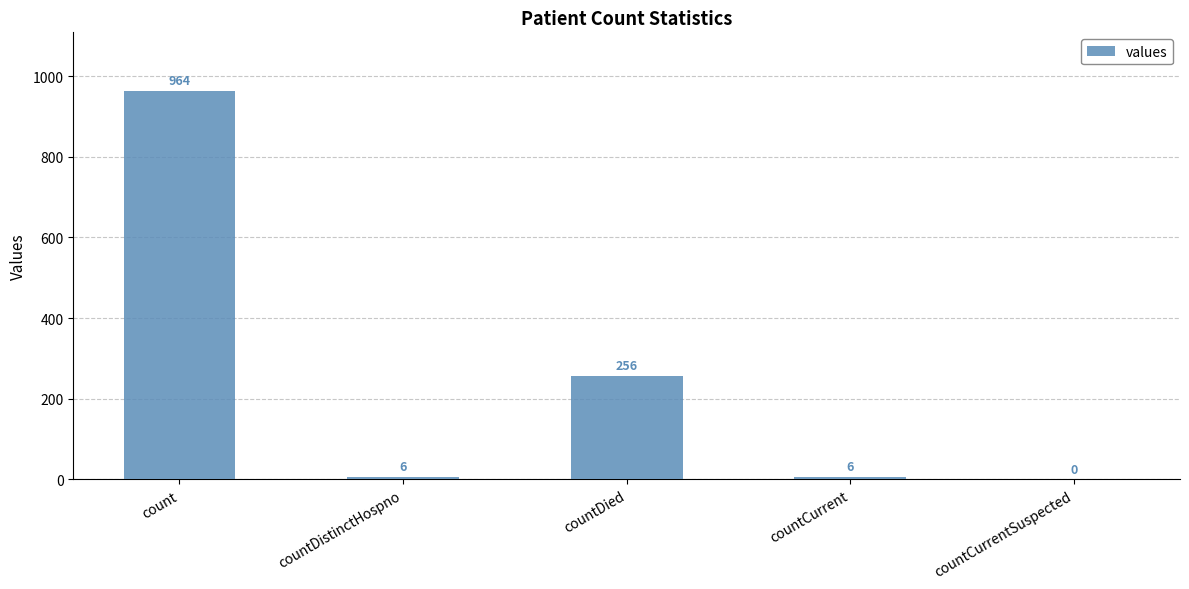

What is the difference between the values at countDistinctHospno and countDied?

250